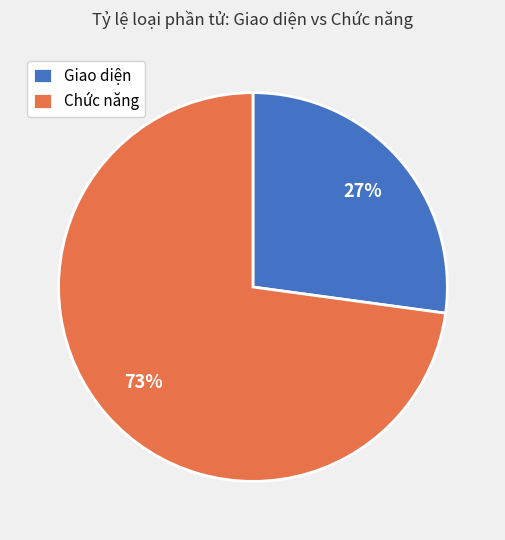

Combined, do Chức năng and Giao diện account for over 50%?

Yes